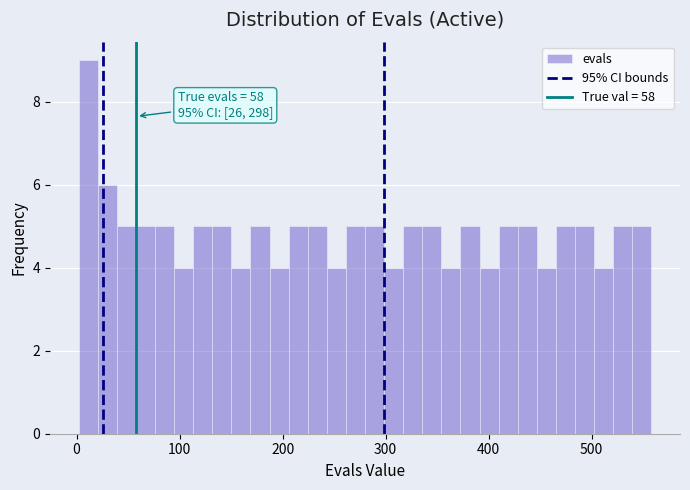

Read against the x-axis, roughly where is the centre of the tallest bar?

10